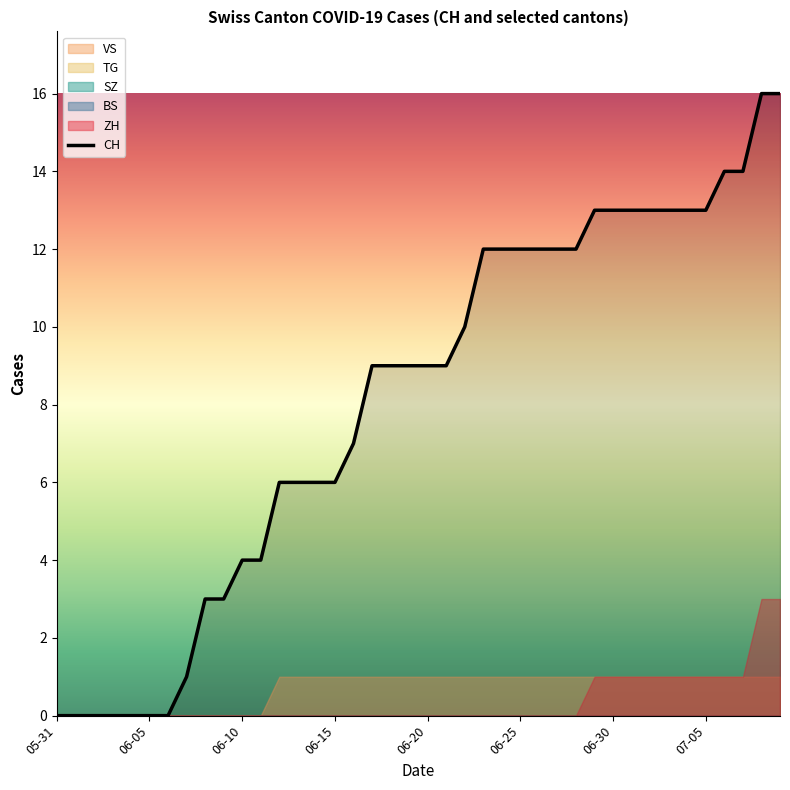

Is it true that CH equals 13 at 06-30?

True